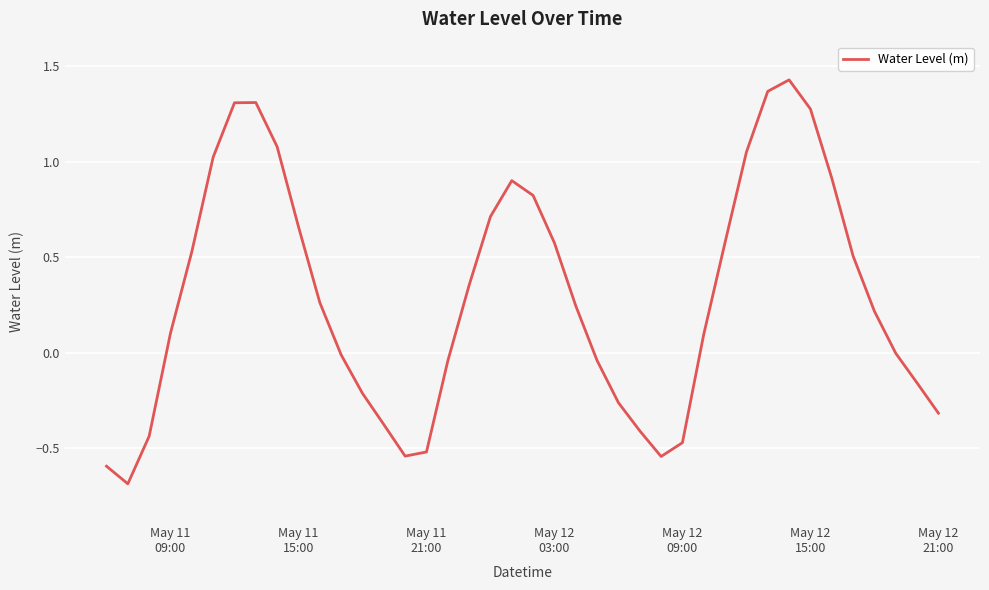

What is the minimum value shown in the chart?

-0.7